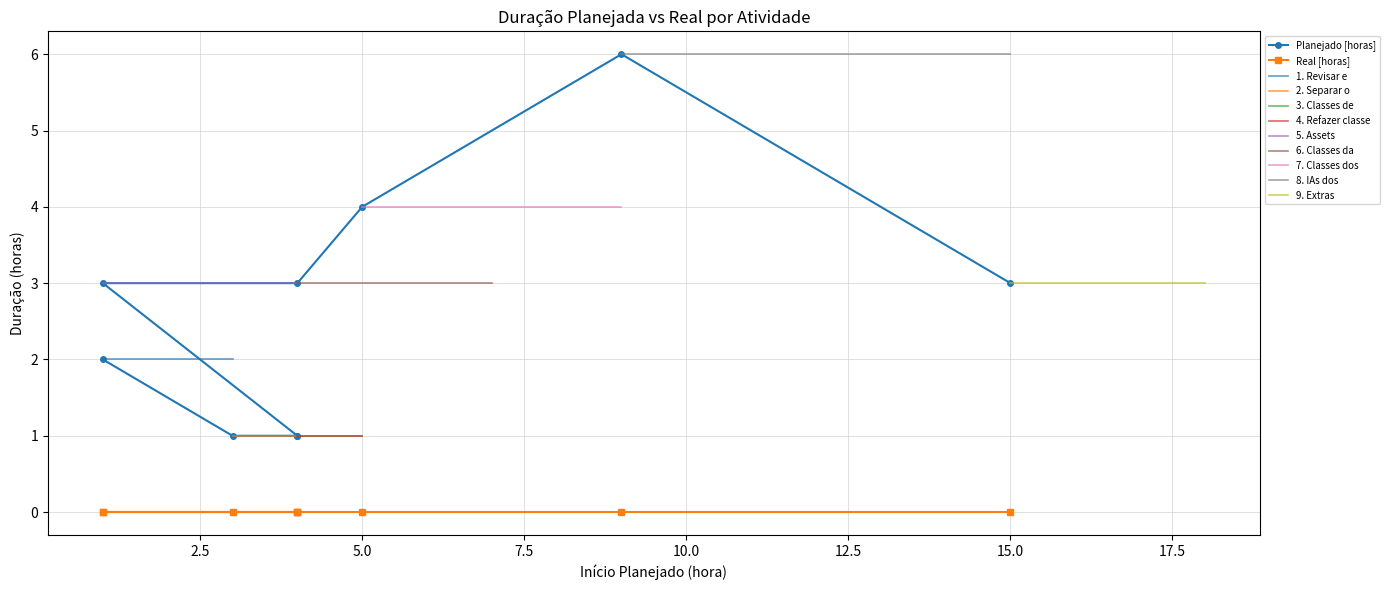

Count the values in the range 1 to 3.

7